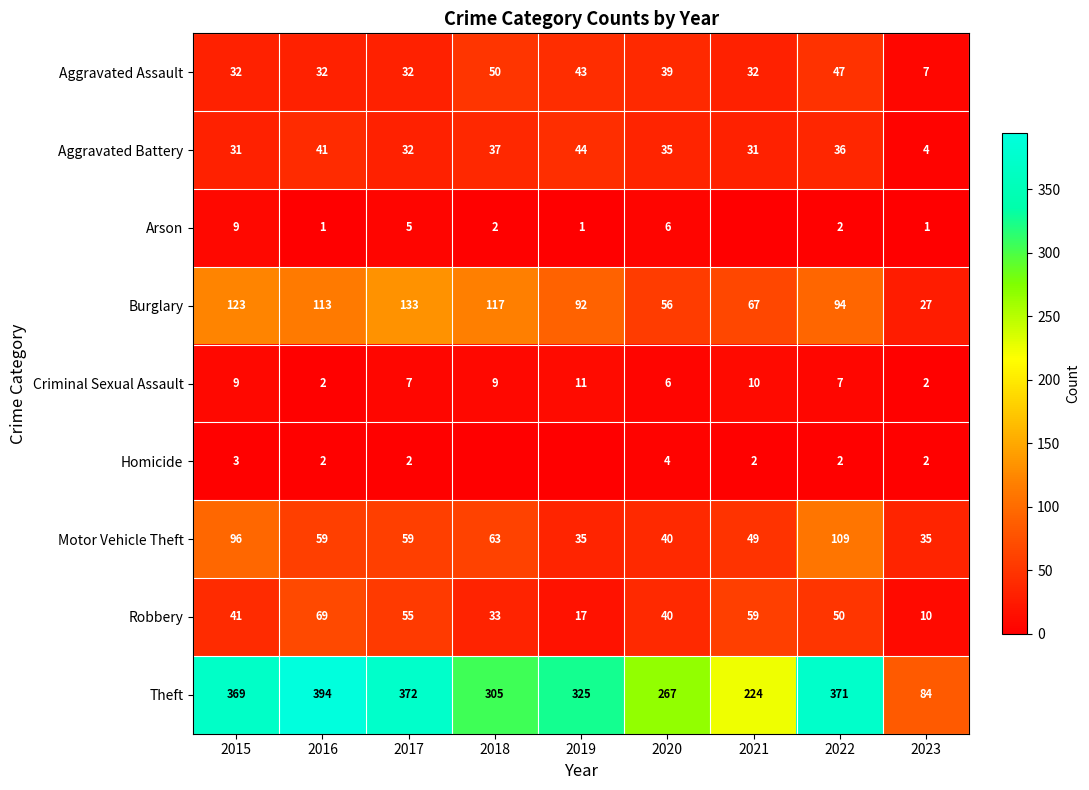

How many categories are shown in the chart?

9